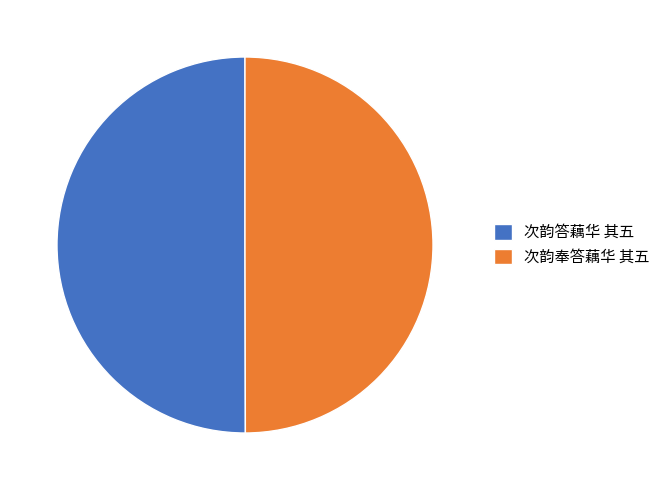

True or false: 次韵奉答藕华 其五 accounts for 50% of the total.

True